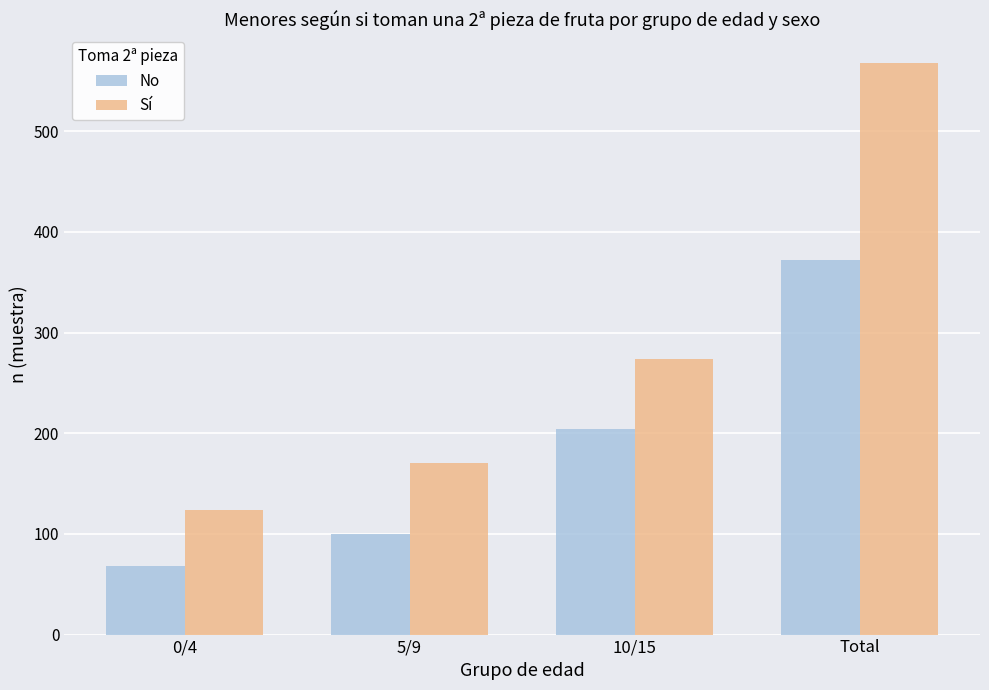

What is the difference between the No values at 10/15 and 0/4?

136